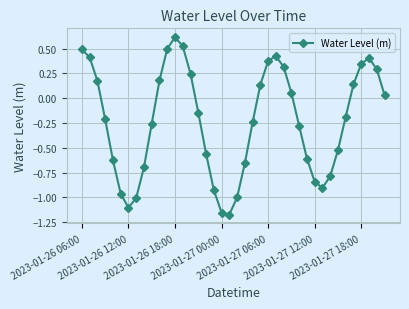

Is this an area chart (filled region under the line)?

No